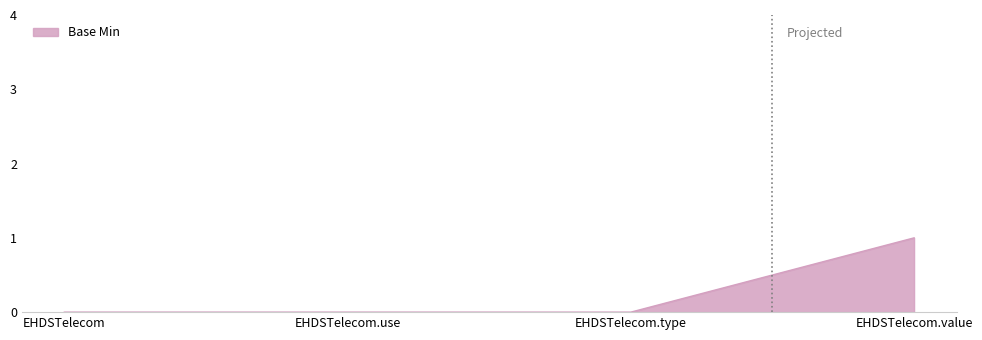

Which category has the highest value across all series?

EHDSTelecom.value